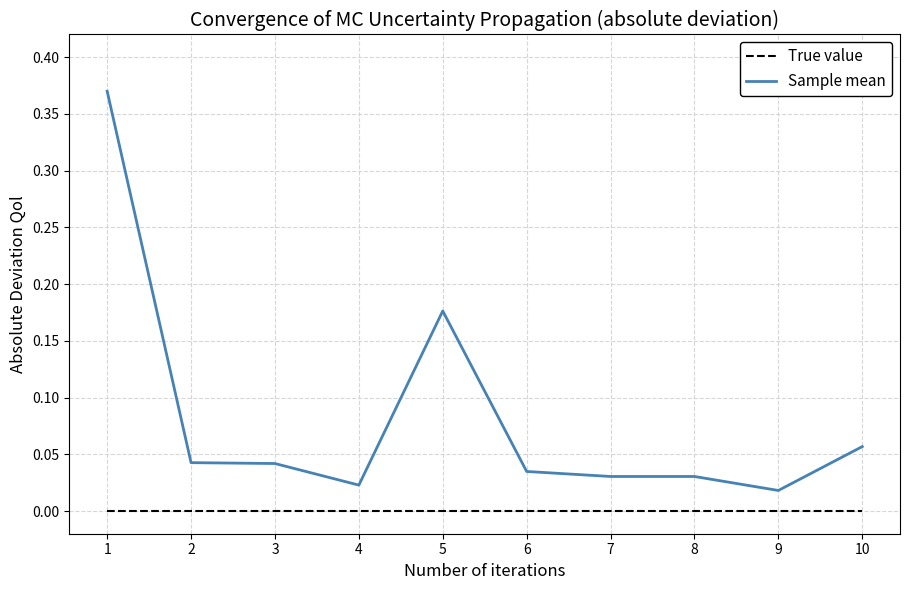

List the series in order of their peak value, lowest first.

True value, Sample mean